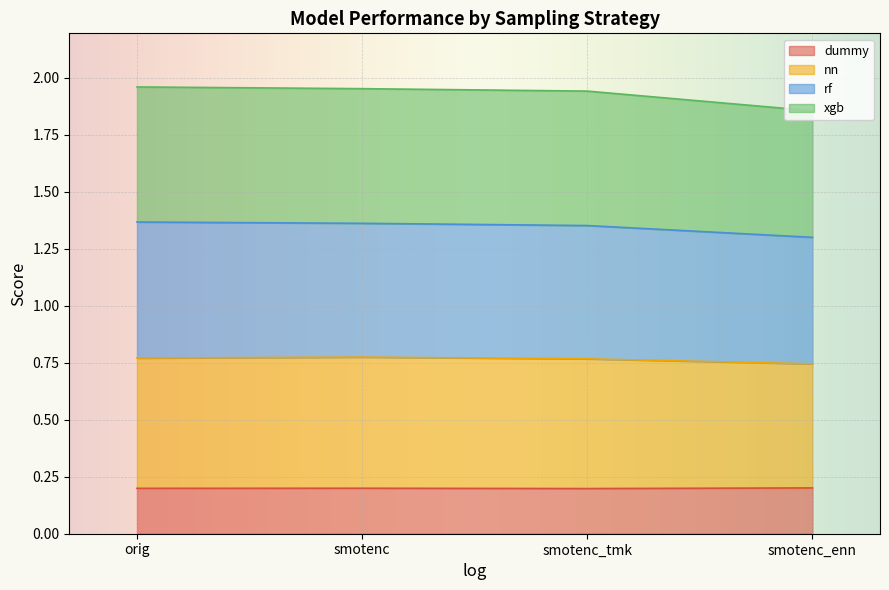

How many interior local peaks does the dummy series have?

1